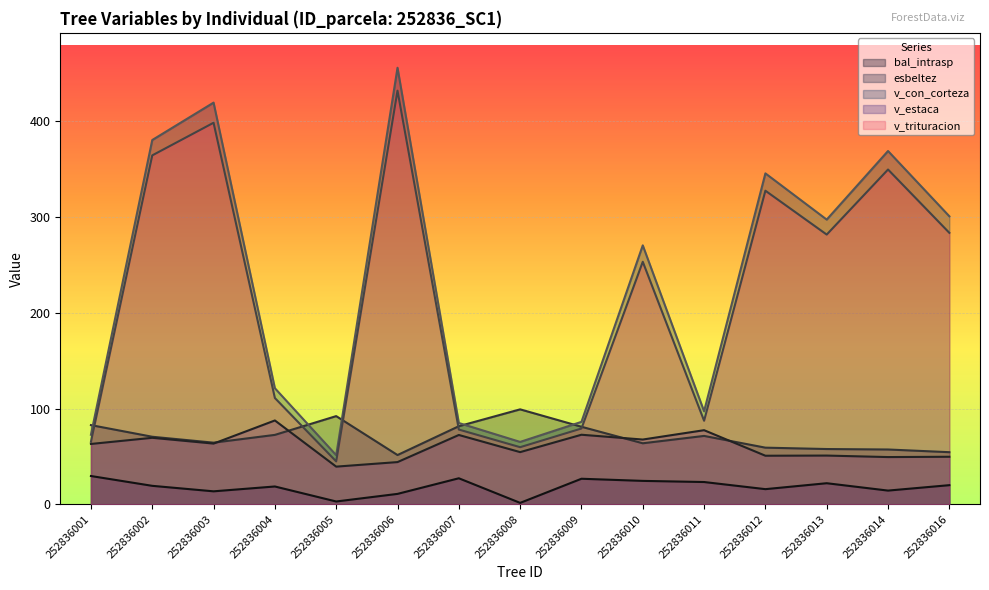

Between 252836007 and 252836008, which is larger?

252836007